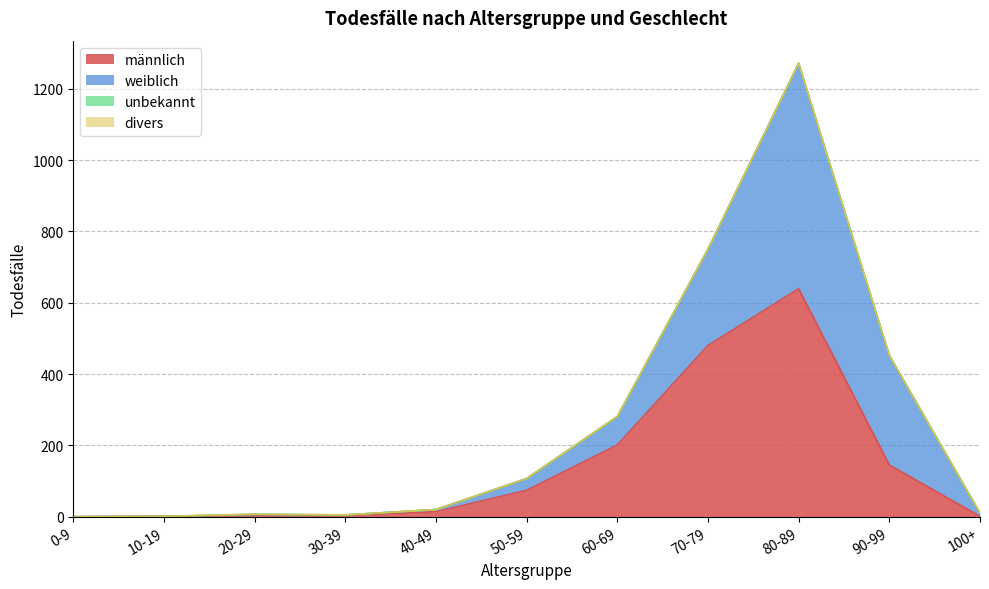

Which series has the widest spread of values?

männlich